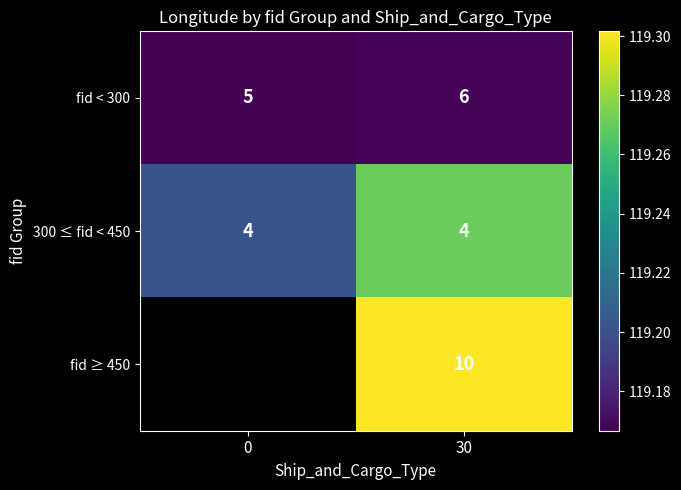

Which has a higher value, 30 or 0?

30